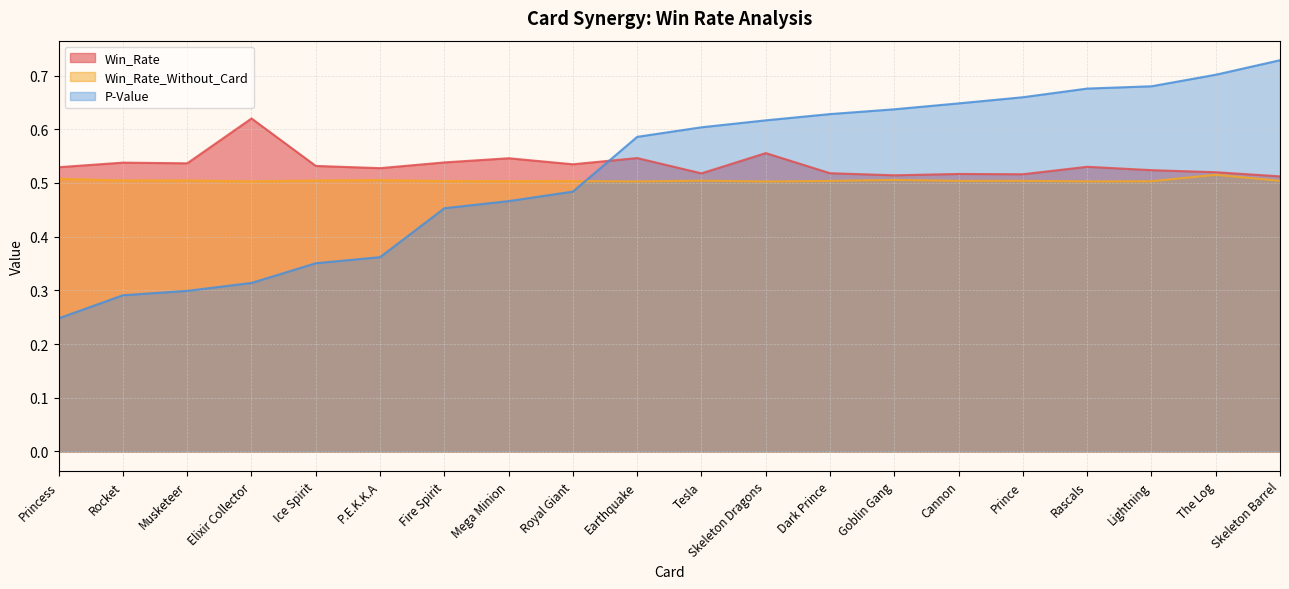

How many Win_Rate_Without_Card values are between 0 and 1?

20